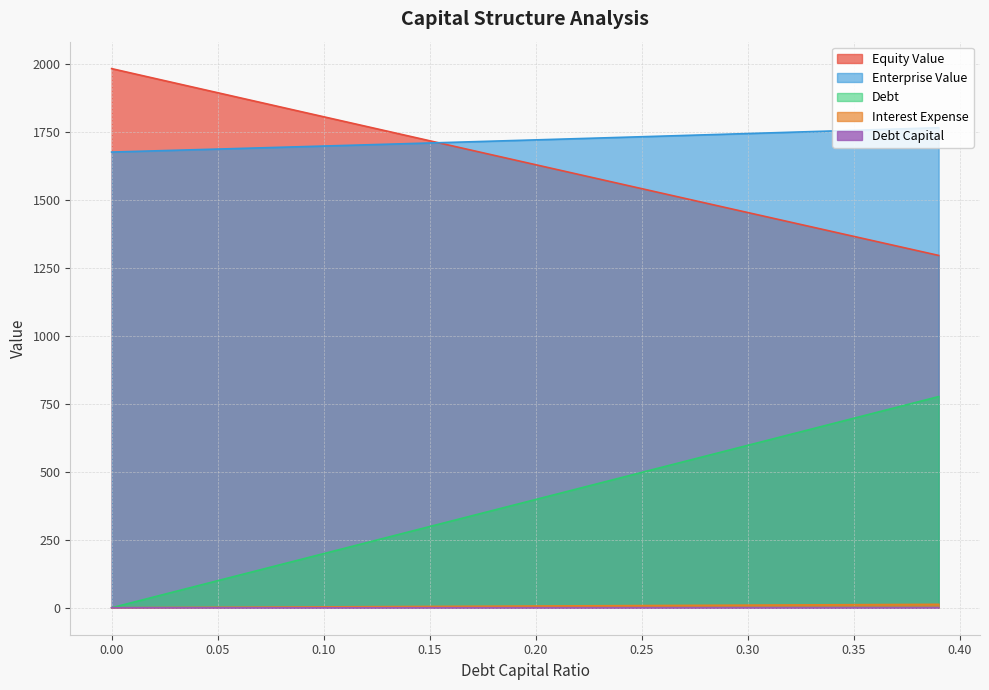

What is the minimum value for Enterprise Value?

1674.7